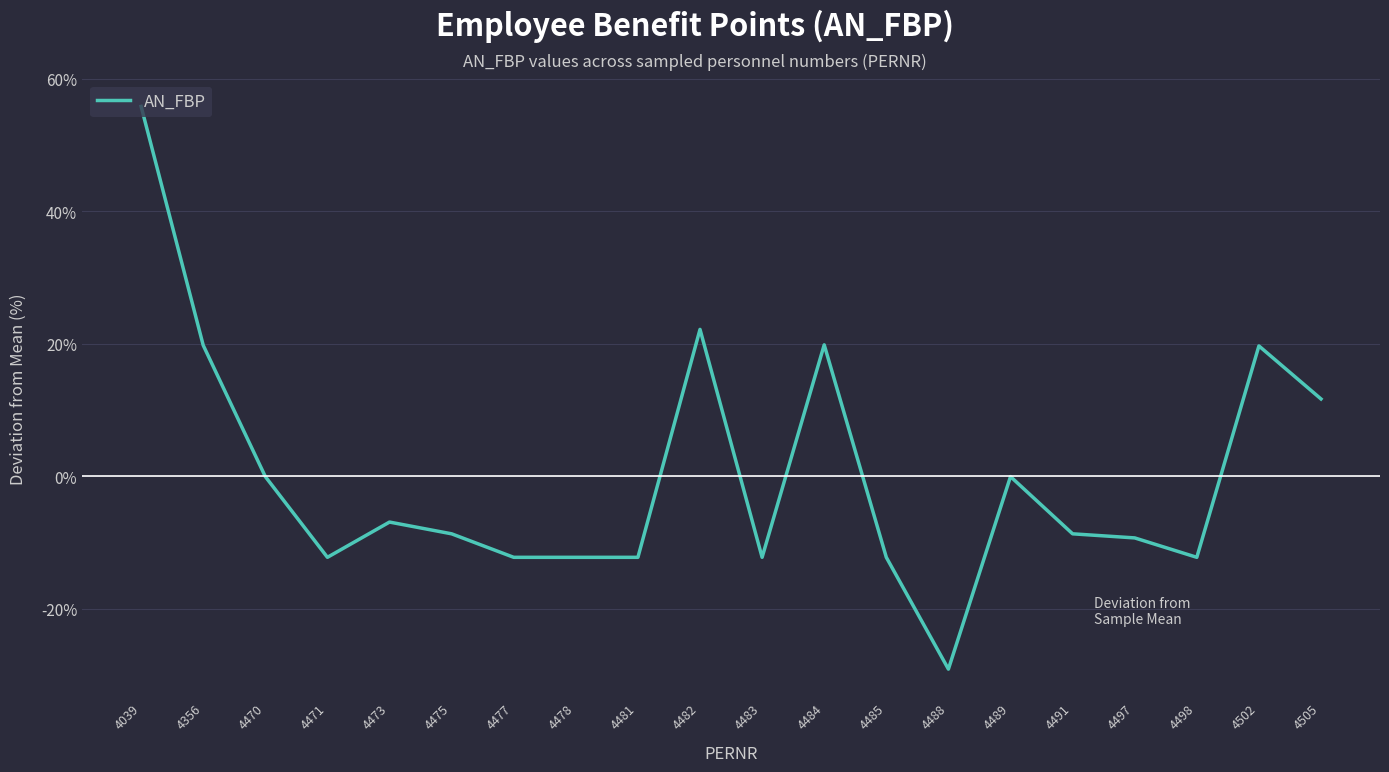

How many values are below -8?

11